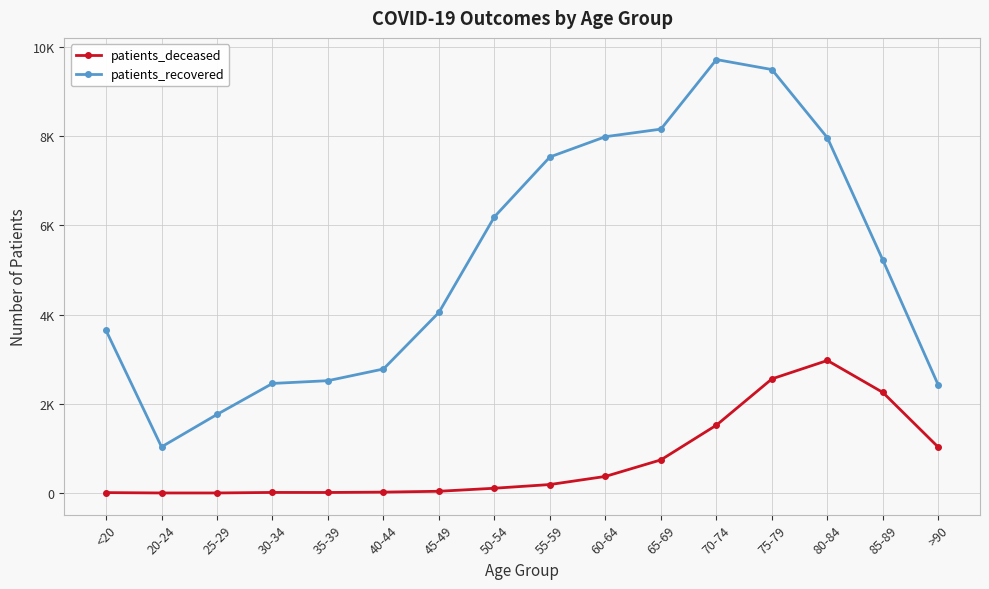

True or false: patients_recovered has more than 2 interior local peaks.

False